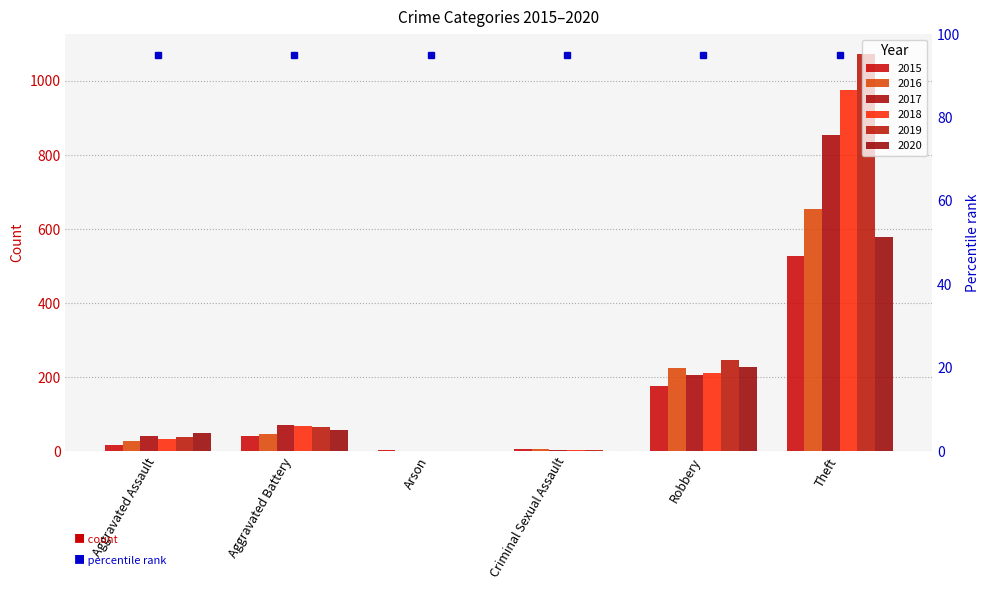

What is the value of the 2018 bar at the 2nd from the left?

68